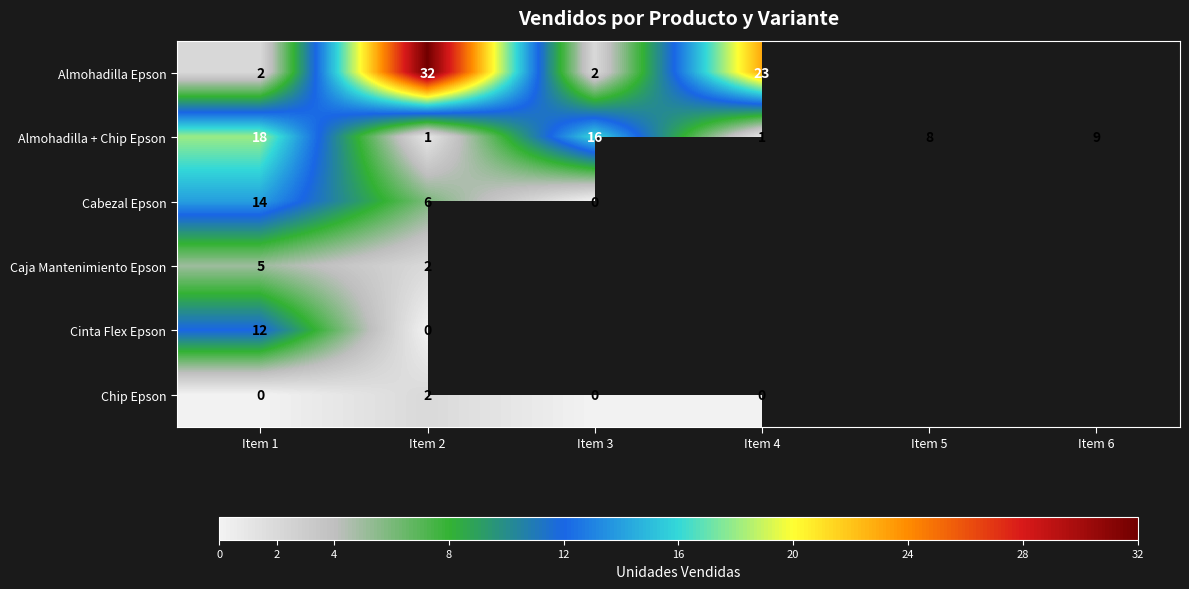

What is the average value of the Almohadilla + Chip Epson series?

9